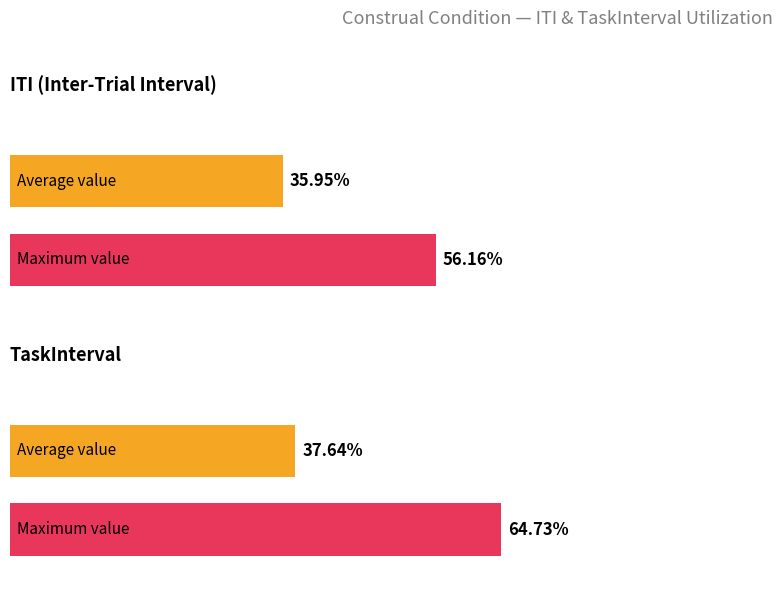

Which series changed the most between 2 and 5?

Average TaskInterval